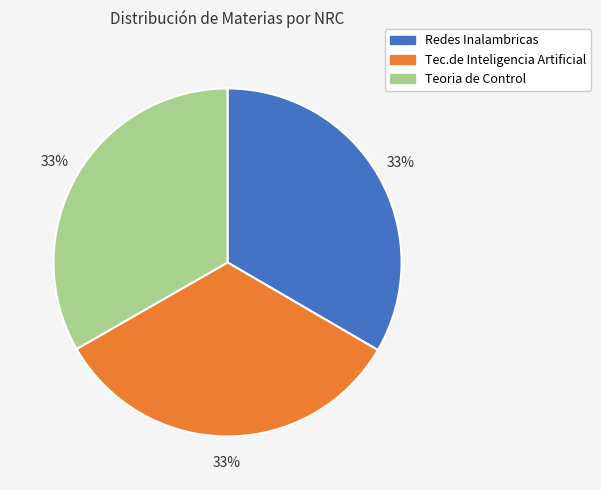

Combined, do Teoria de Control and Redes Inalambricas account for over 50%?

Yes